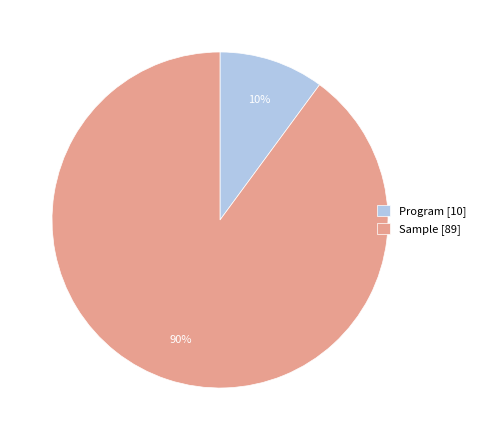

Which slice is the largest?

Sample